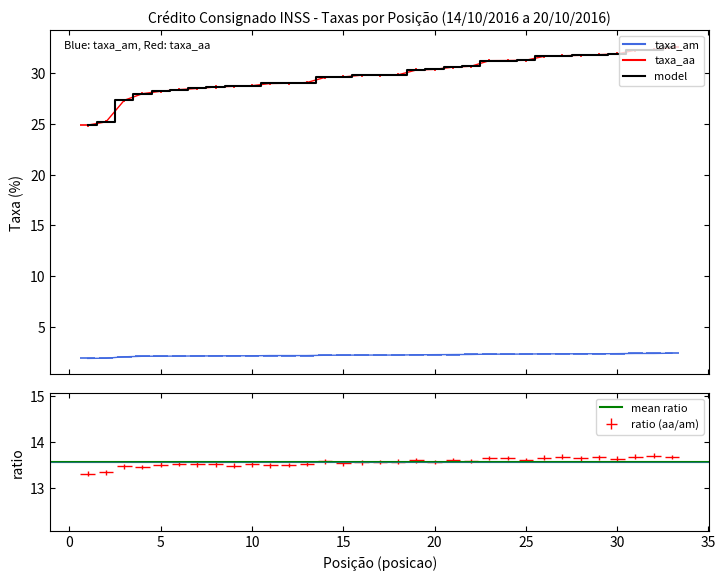

True or false: taxa_am and taxa_aa cross at least once.

False